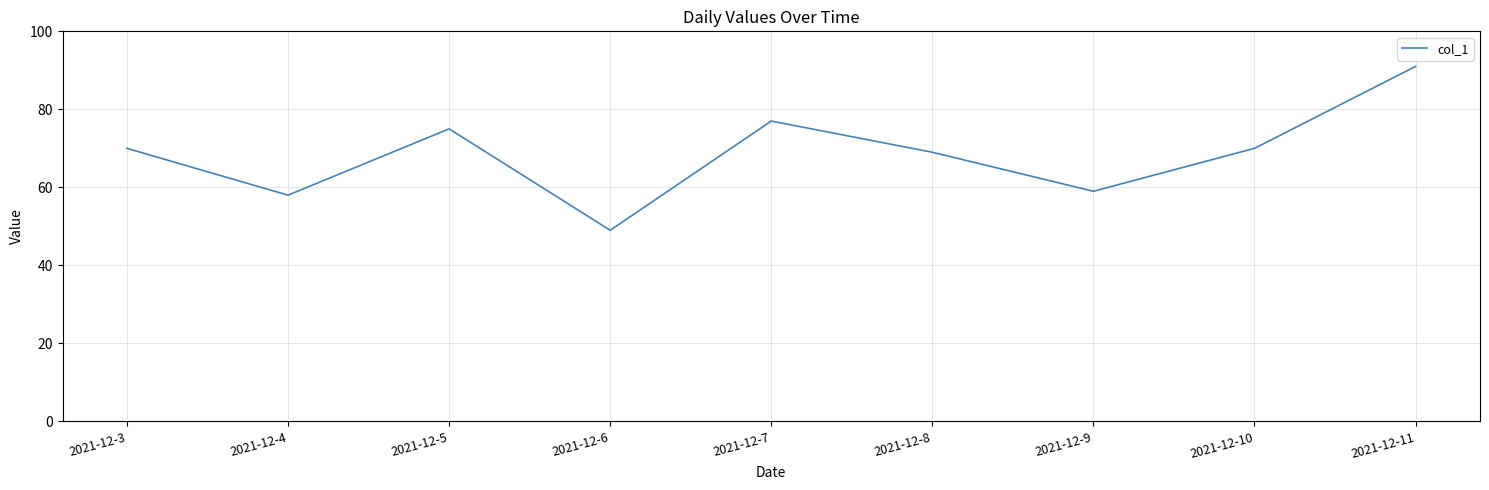

Read the value at 2021-12-8.

69